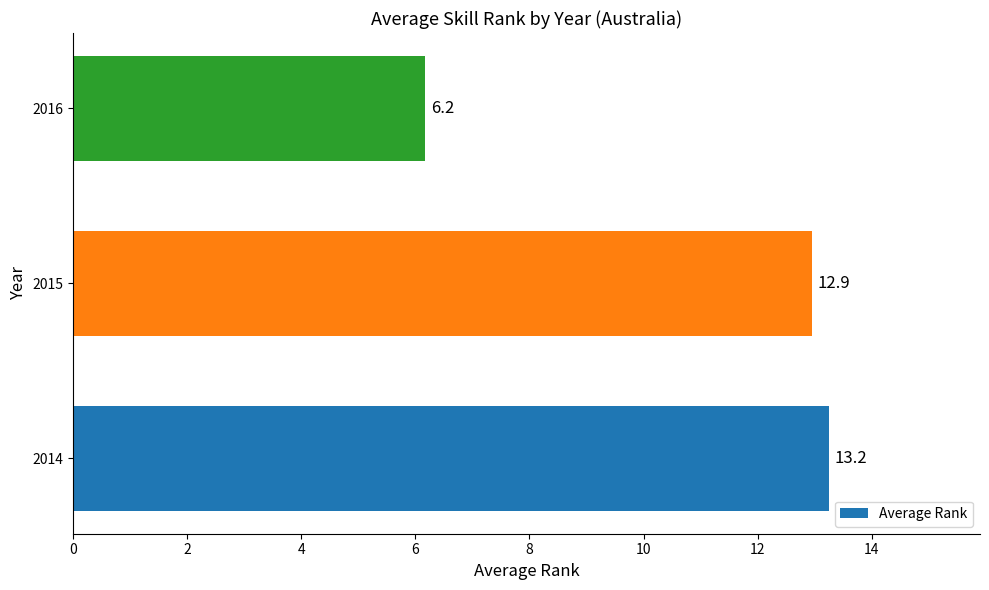

What is the change in value from 2014 to 2015?

-0.3